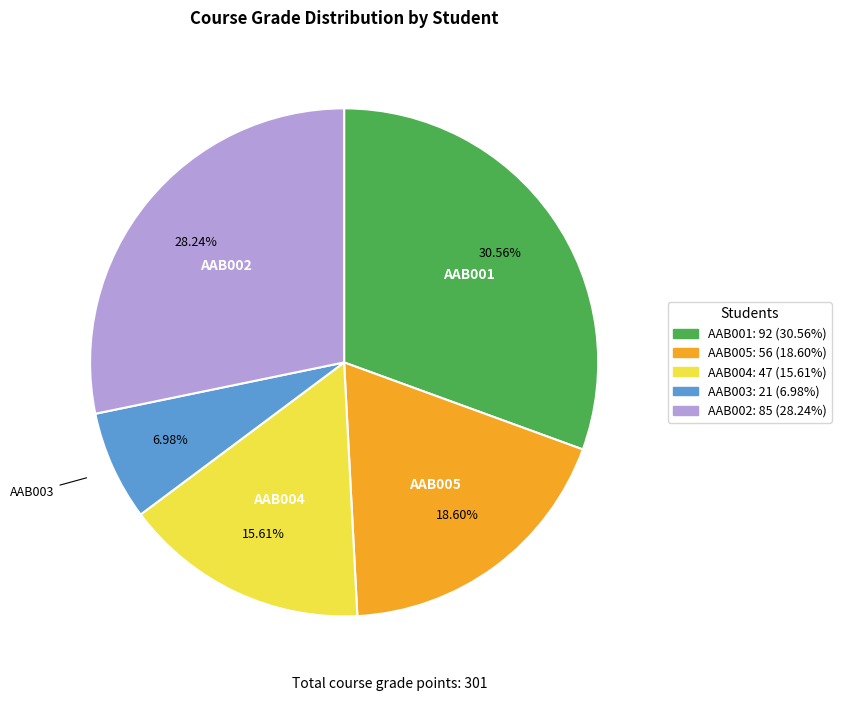

What is the ratio of the value at AAB001 to the value at AAB005?

1.6